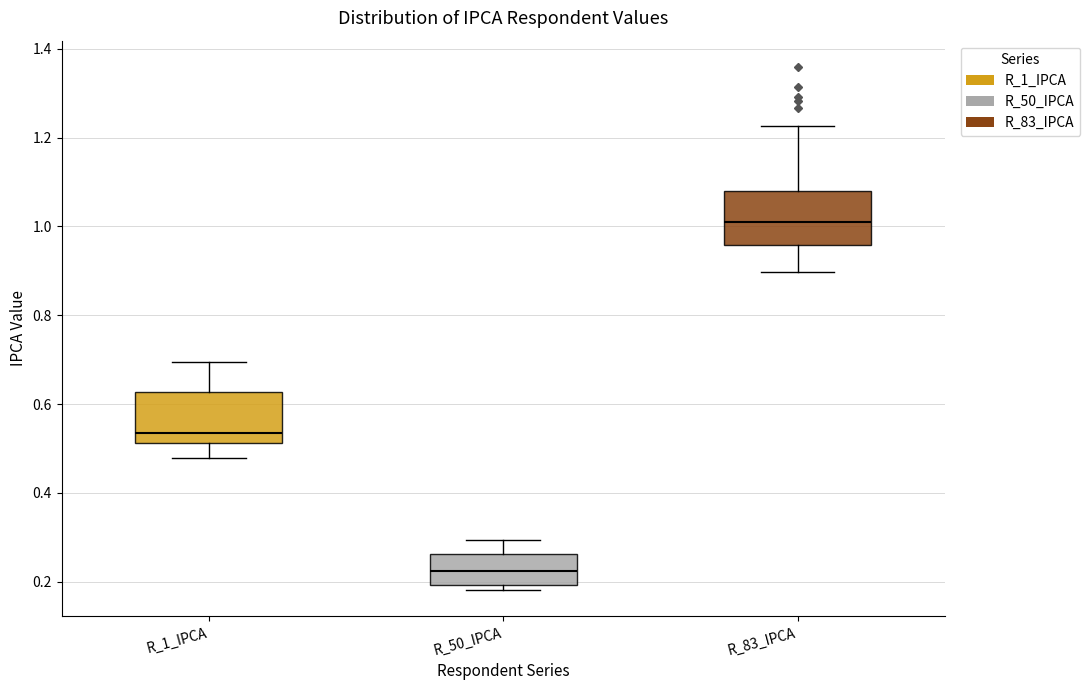

Reading left to right, read every box against the y-axis: the position of its median line, the range the box covers, and the ends of its whiskers. The values are not printed on the chart, so give them approximately, as read against the axis.

R_1_IPCA: median 0.54, box 0.52 to 0.62, whiskers 0.48 to 0.70
R_50_IPCA: median 0.22, box 0.20 to 0.26, whiskers 0.18 to 0.30
R_83_IPCA: median 1.02, box 0.96 to 1.08, whiskers 0.90 to 1.22